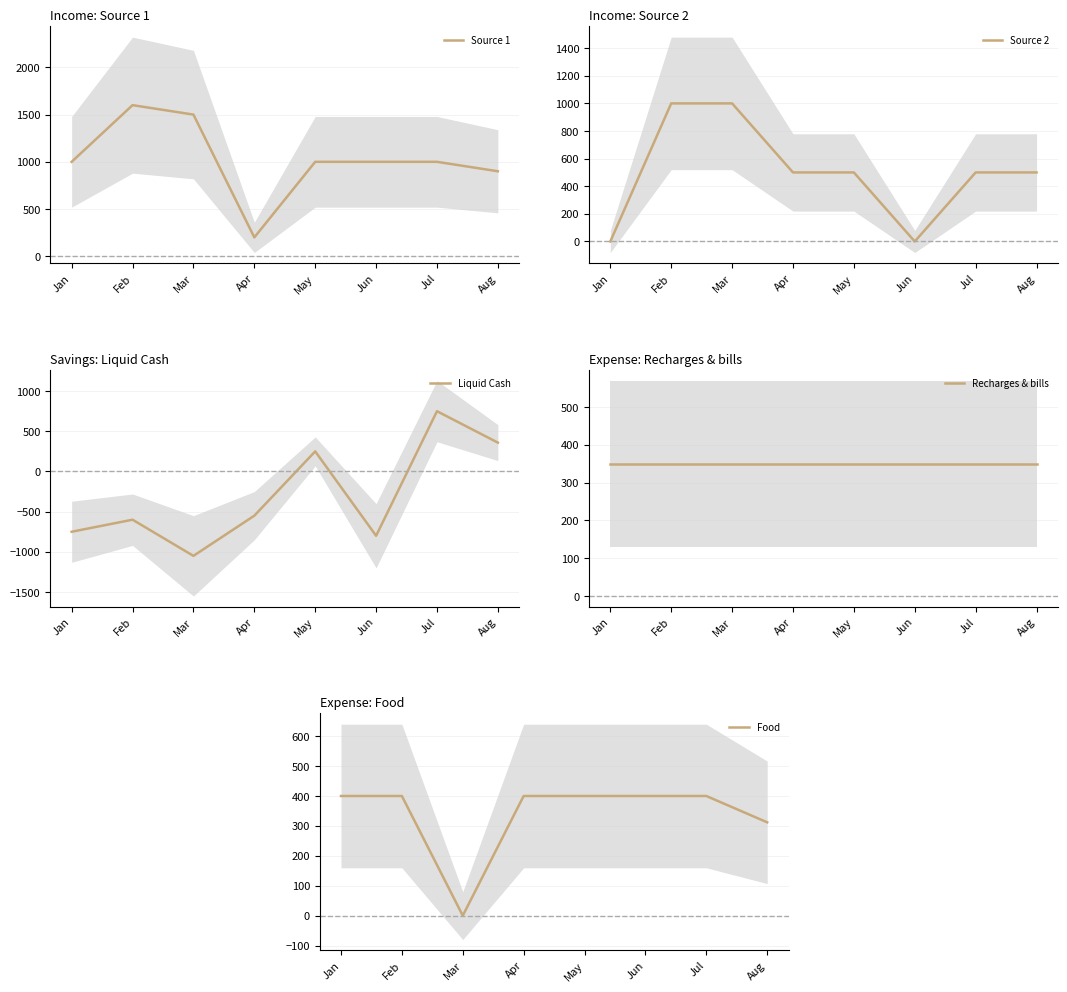

Is this an area chart (filled region under the line)?

No